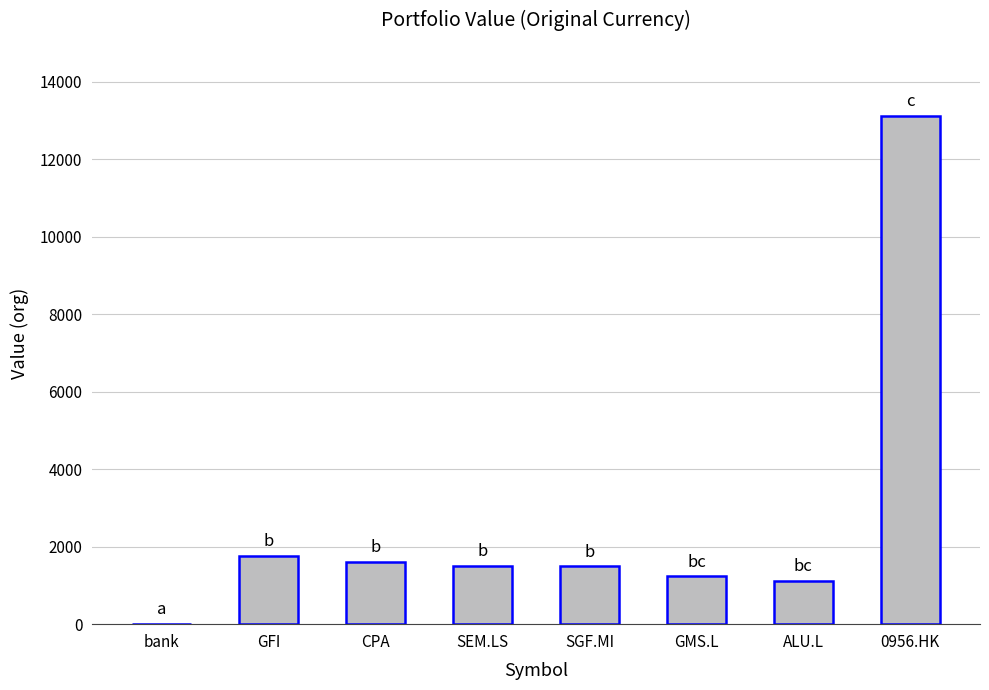

Count the number of categories in the chart.

8